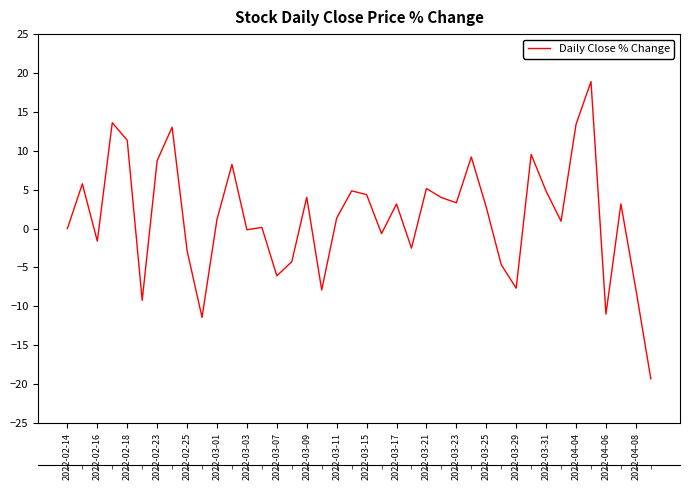

Where is the data nearest to the value 0?

2022-02-14